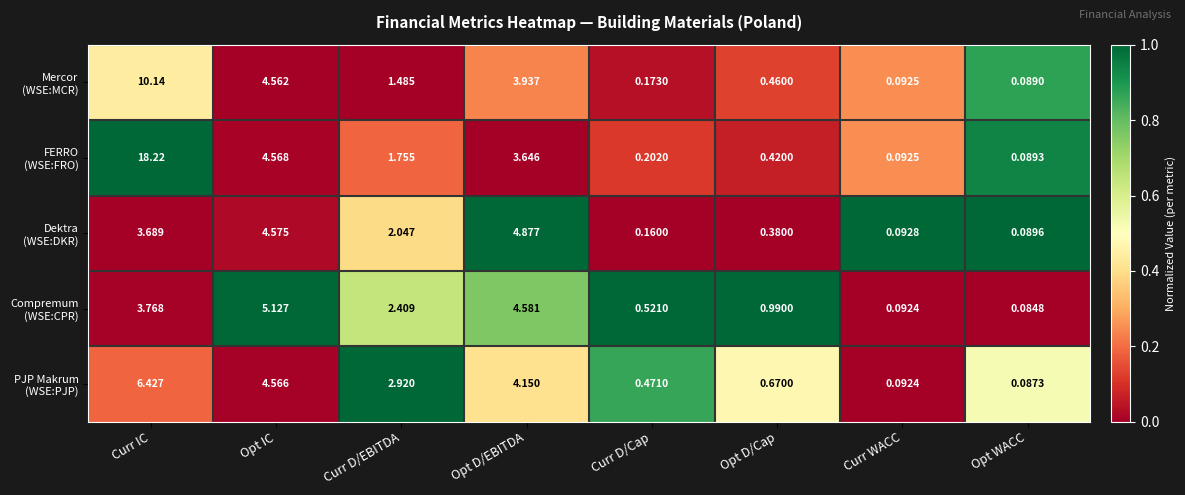

At which category is the sum across all series the highest?

Curr IC